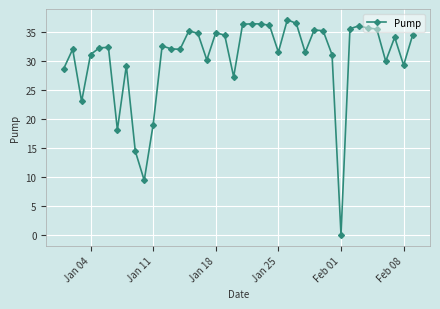

What is the sum of all values?

1215.4